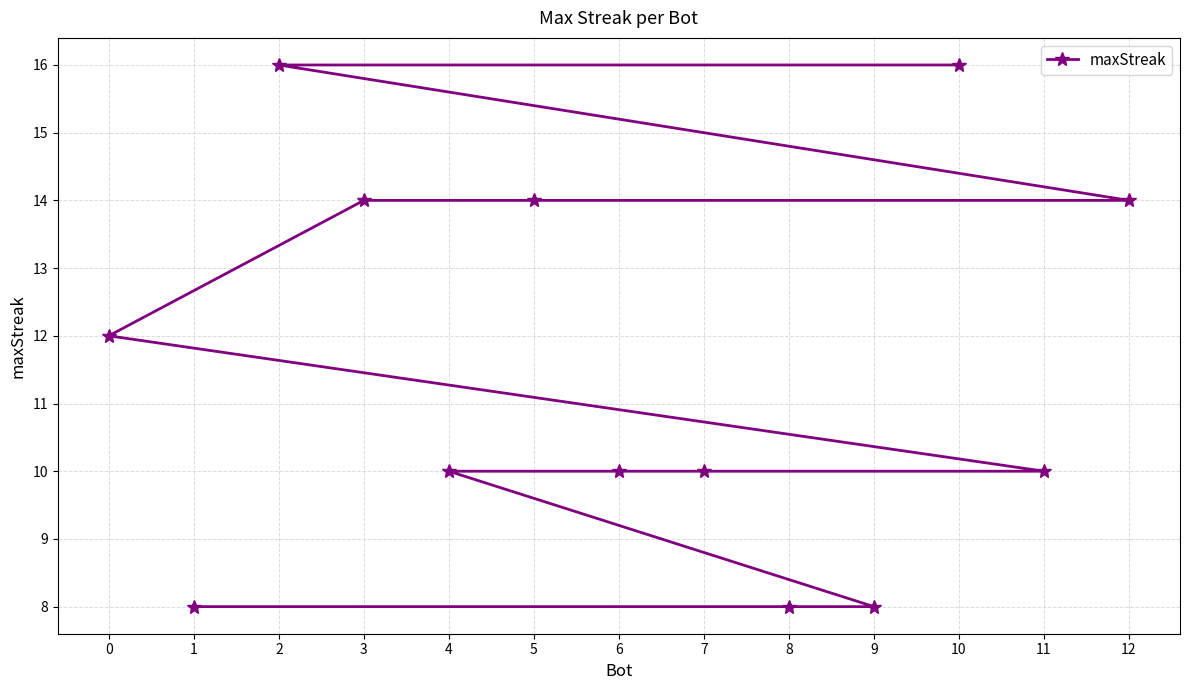

True or false: the data shows 8 at 5.

False